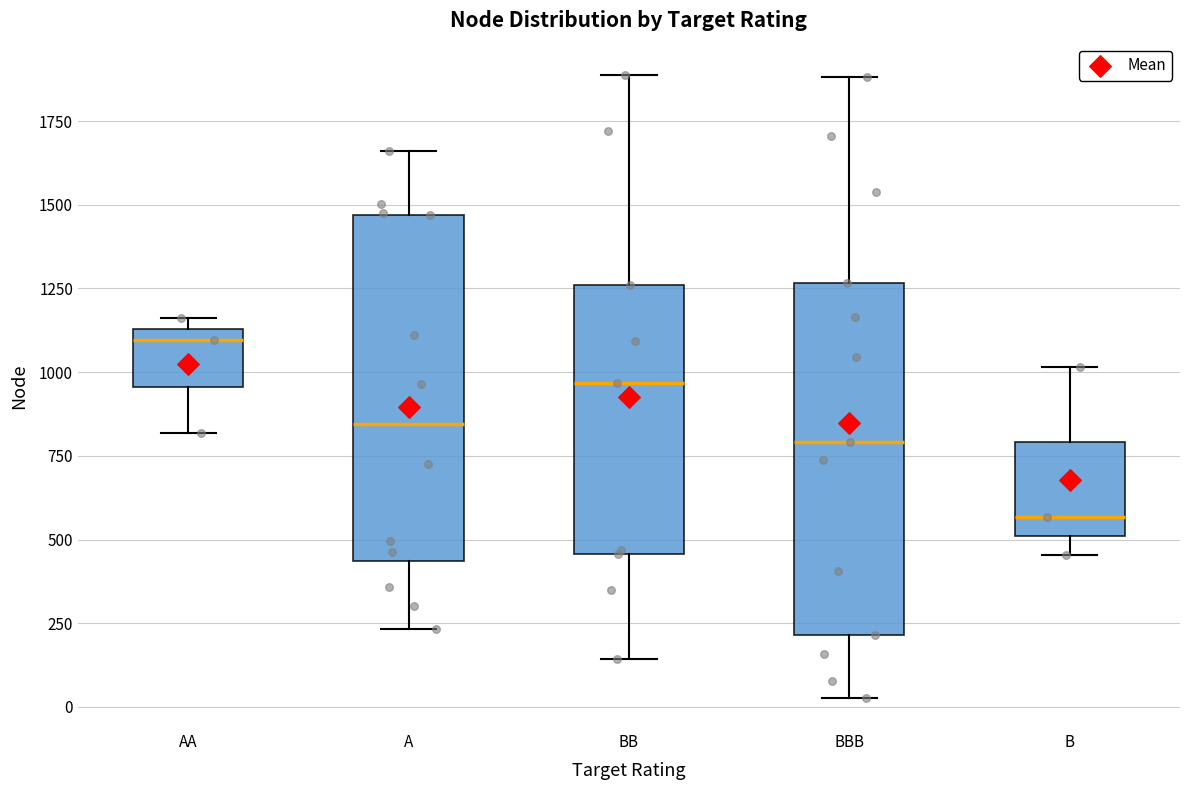

Which box's median line is the highest?

AA